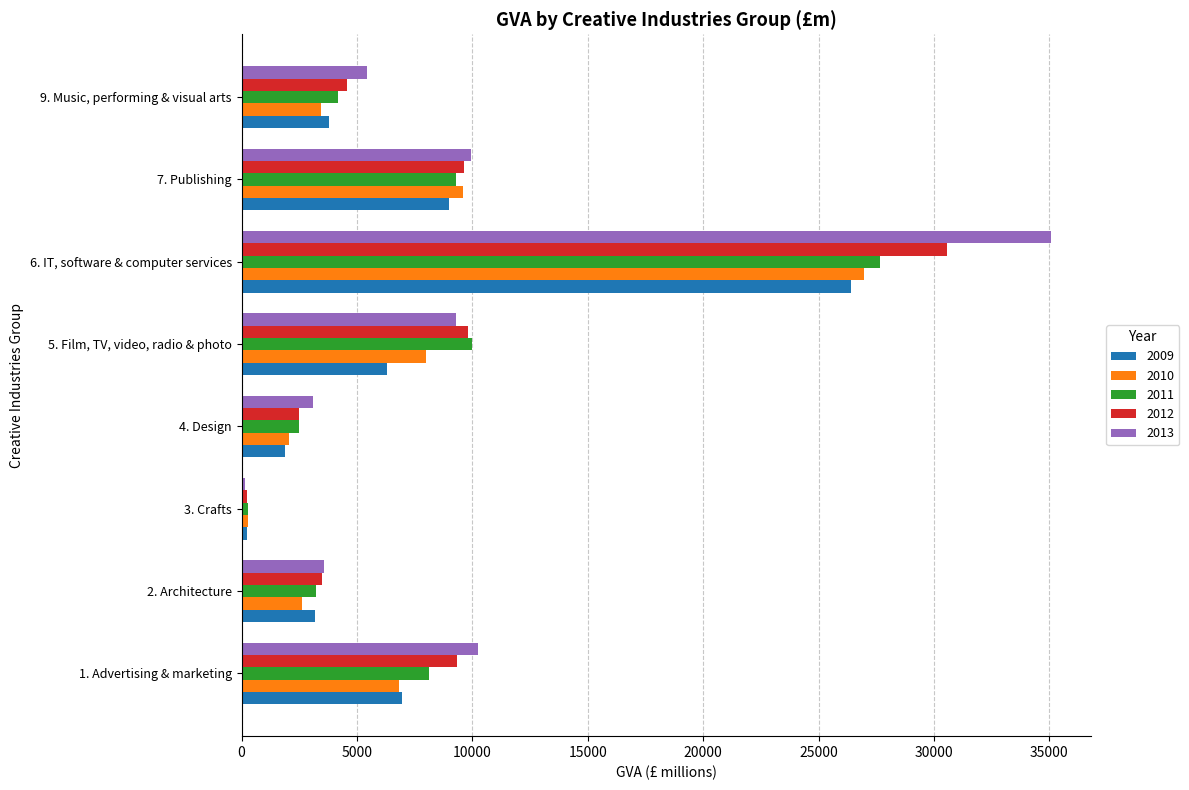

Which series has the widest spread of values?

2013